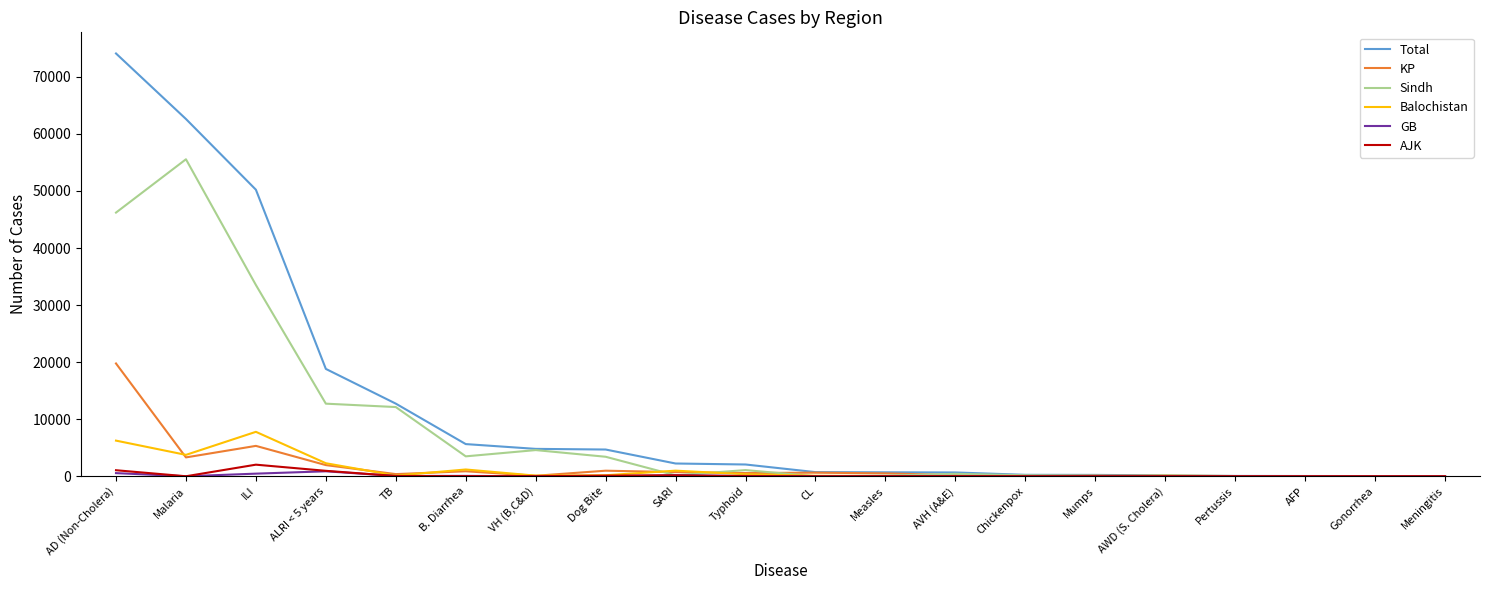

What is the spread (max minus min) of values at Gonorrhea?

37